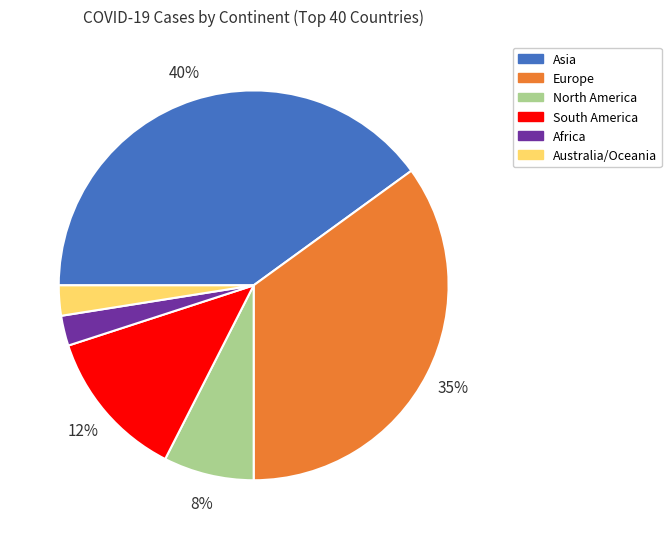

Is there a majority slice in this chart?

No